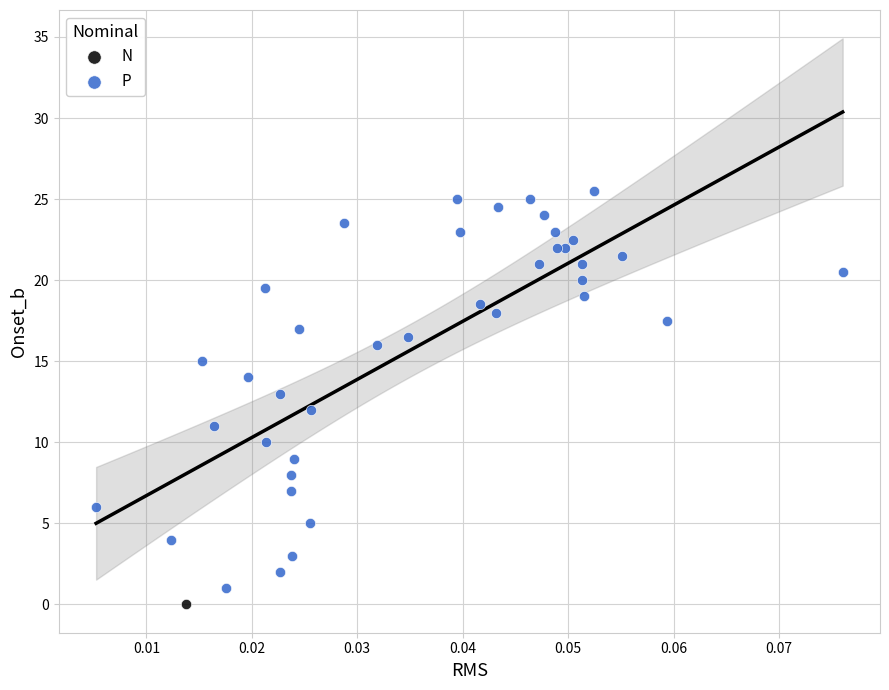

What are all the series names shown in the legend?

N, P